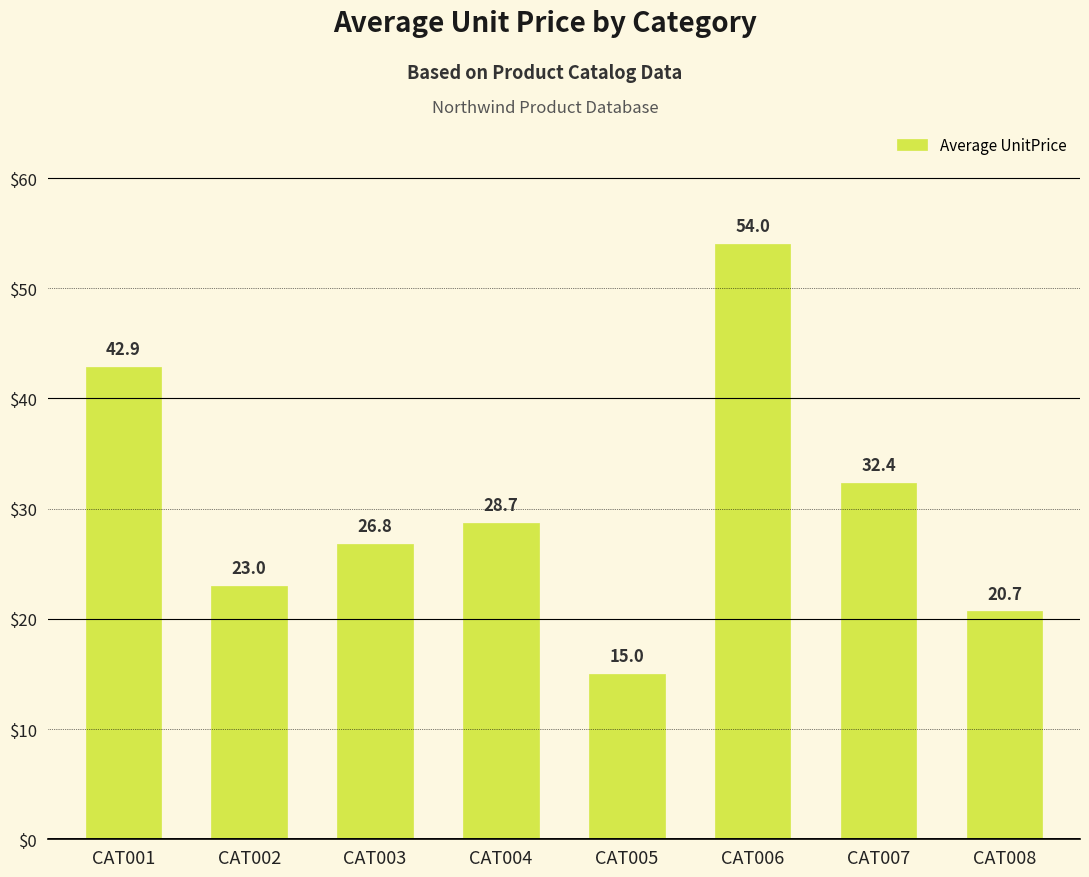

List the labels in order of value, smallest first.

CAT005, CAT008, CAT002, CAT003, CAT004, CAT007, CAT001, CAT006